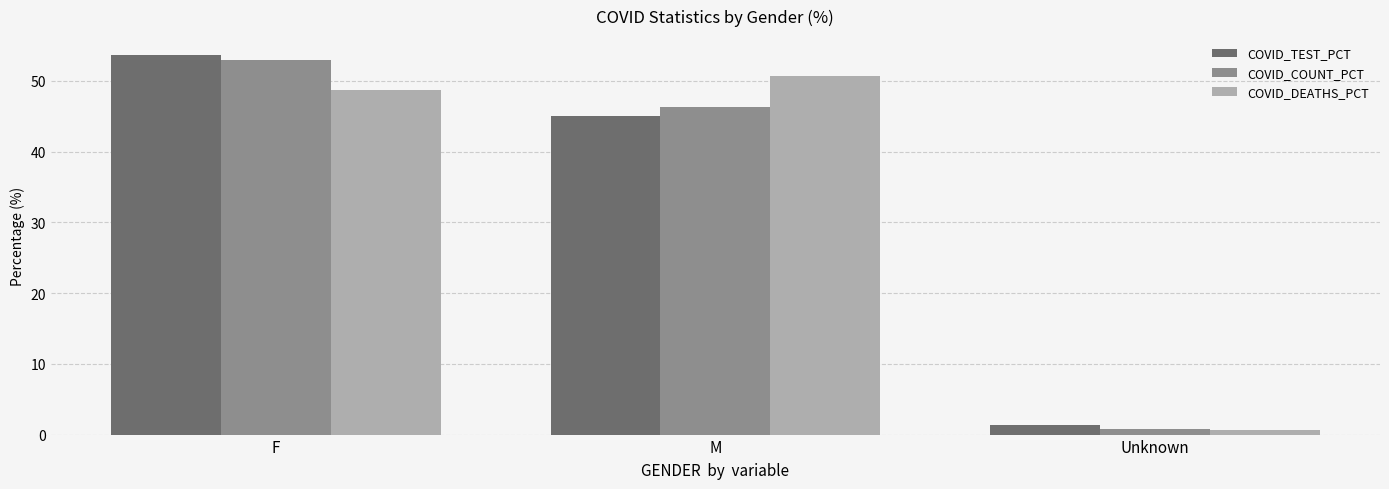

What is the label of the 2nd bar from the right?

M